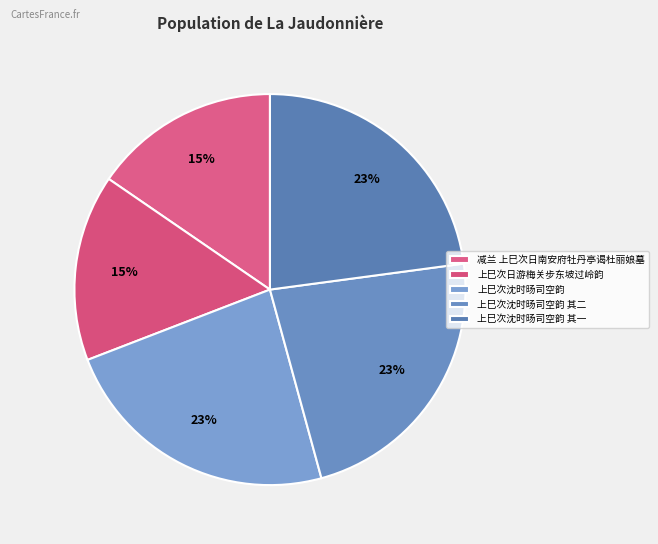

The 上巳次沈时旸司空韵 slice represents 32% of the pie. True or false?

False